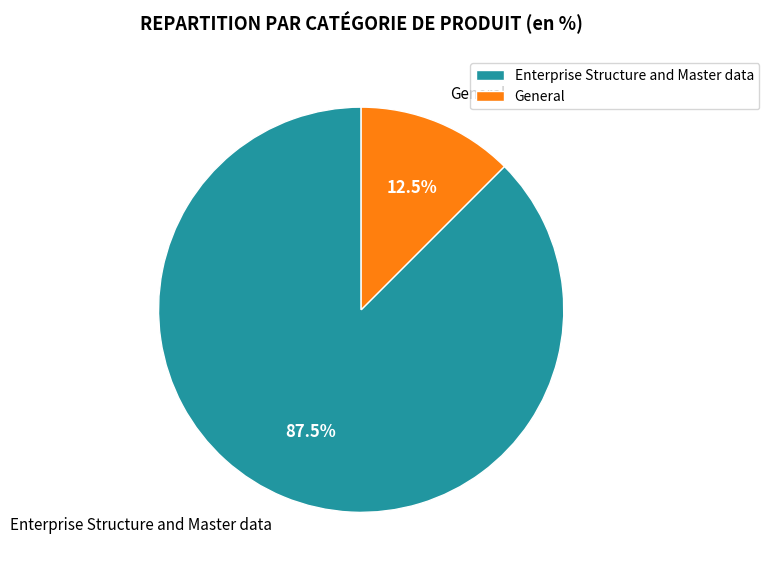

To the nearest percent, what is the difference between the Enterprise Structure and Master data and General slice percentages?

75%